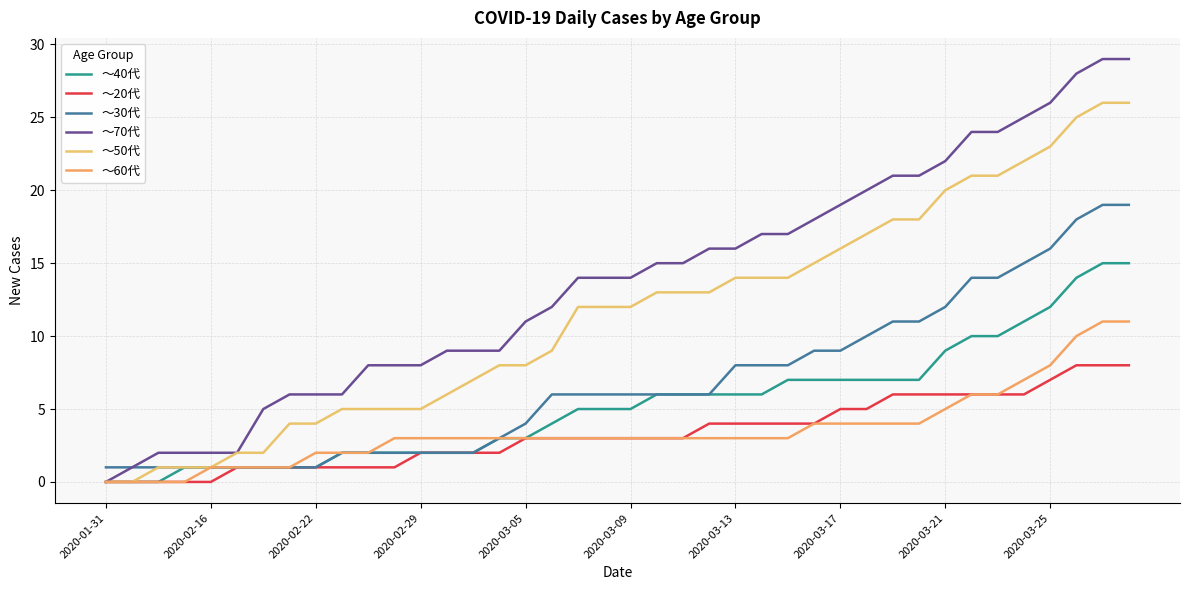

True or false: ～50代 and ～30代 intersect in this chart.

False